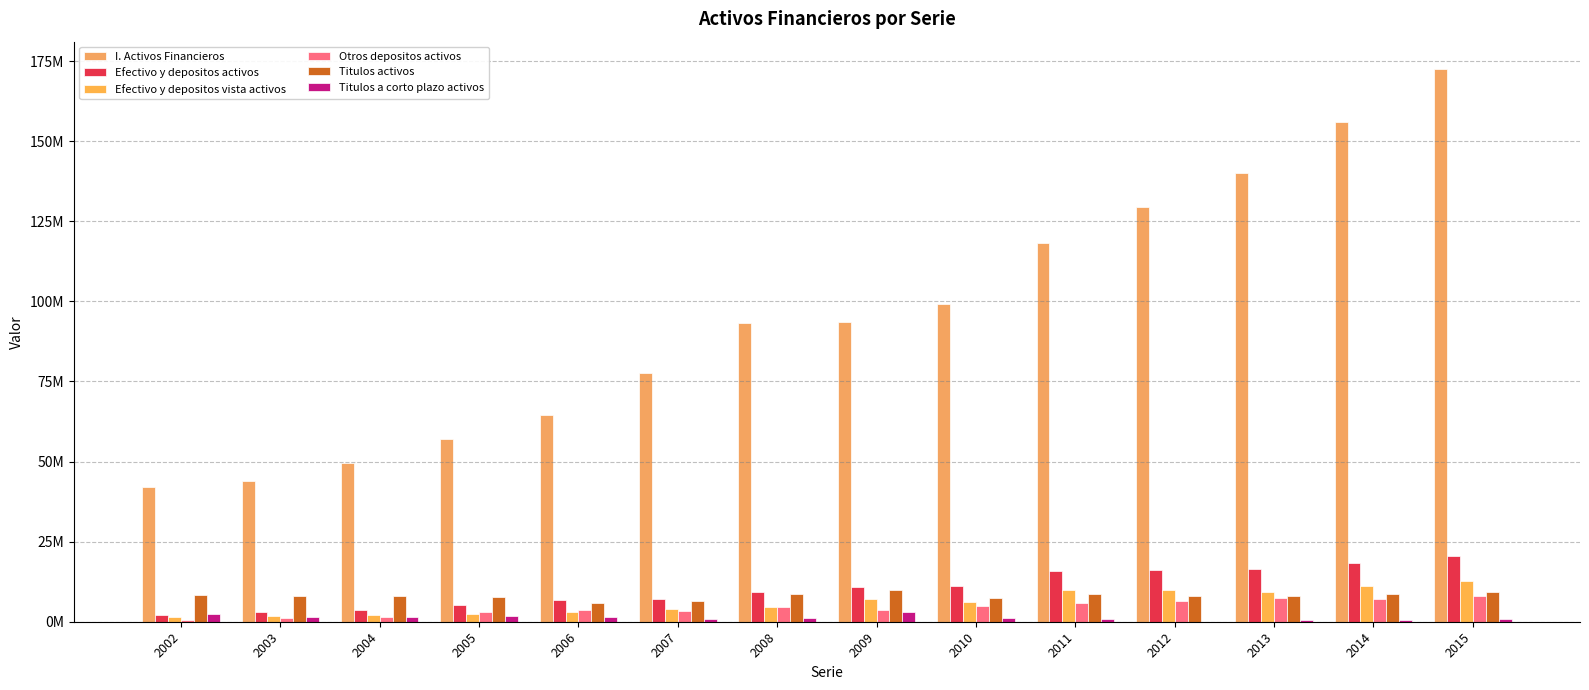

What is the highest value of the Titulos a corto plazo activos series?

2944444